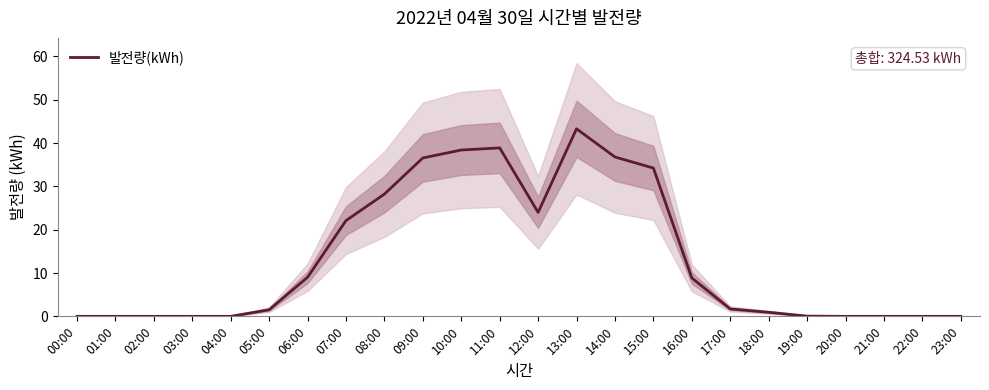

Rank the categories by value from highest to lowest.

13:00, 11:00, 10:00, 14:00, 09:00, 15:00, 08:00, 12:00, 07:00, 06:00, 16:00, 17:00, 05:00, 18:00, 19:00, 00:00, 01:00, 02:00, 03:00, 04:00, 20:00, 21:00, 22:00, 23:00